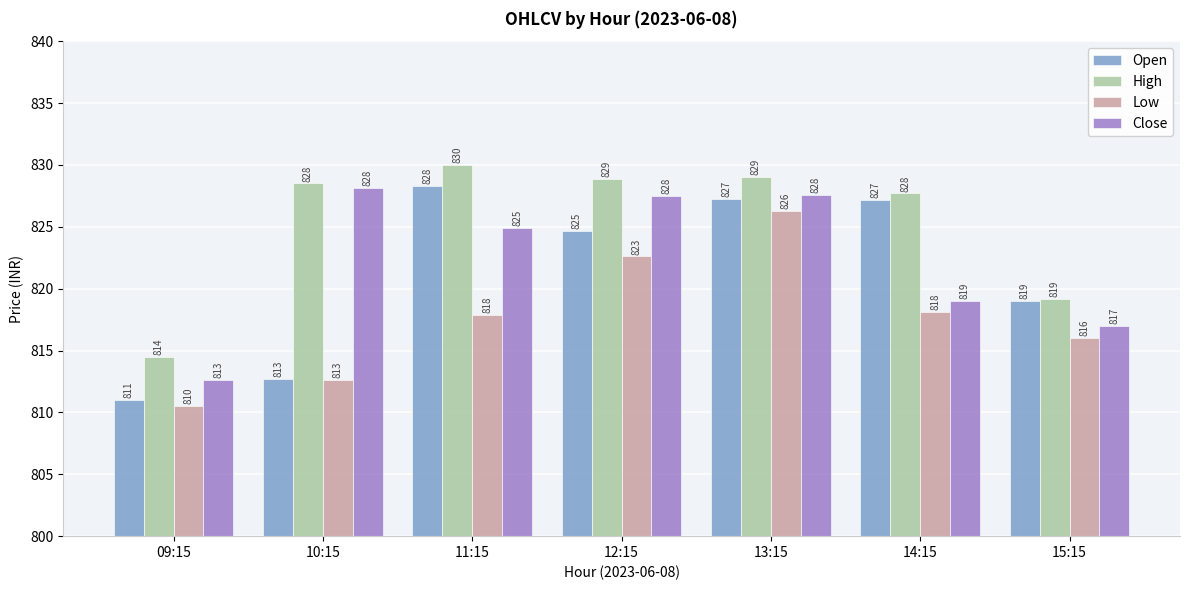

Which category has the lowest value across all series?

09:15